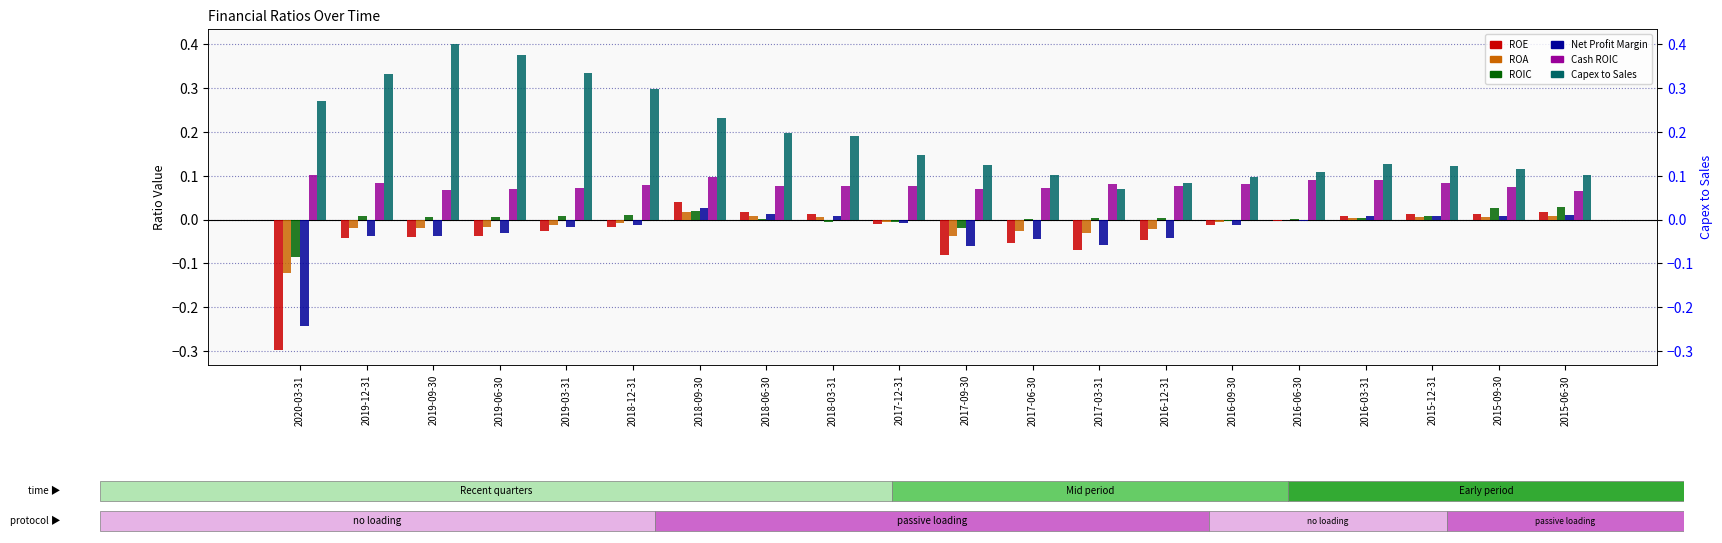

Is it true that ROIC equals -0.1 at 2020-03-31?

True